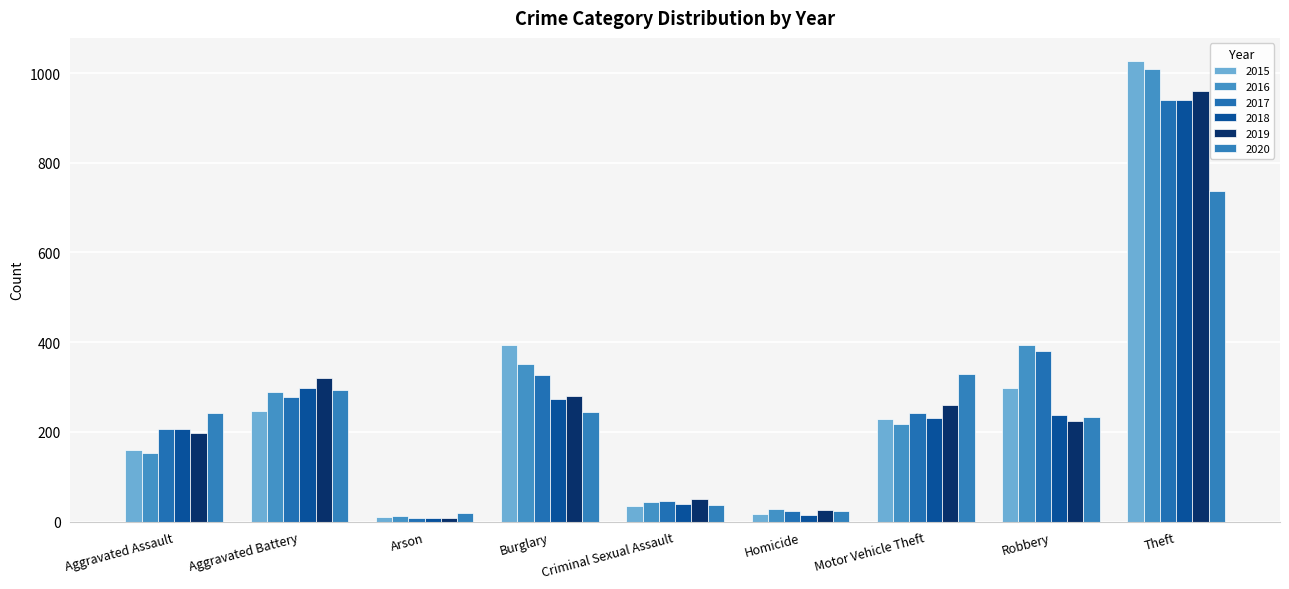

Where does the 2018 series first go above 232?

Aggravated Battery